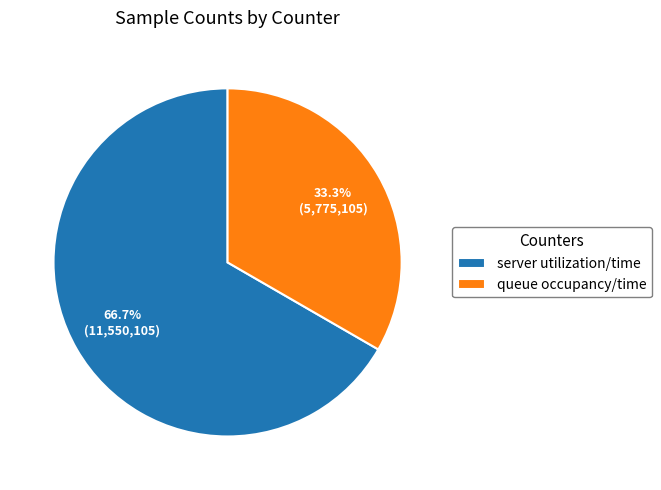

Does any single category account for the majority?

Yes